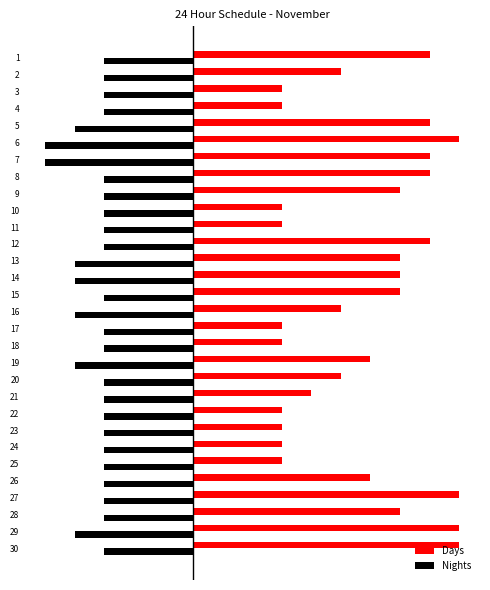

What are all the series names shown in the legend?

Days, Nights